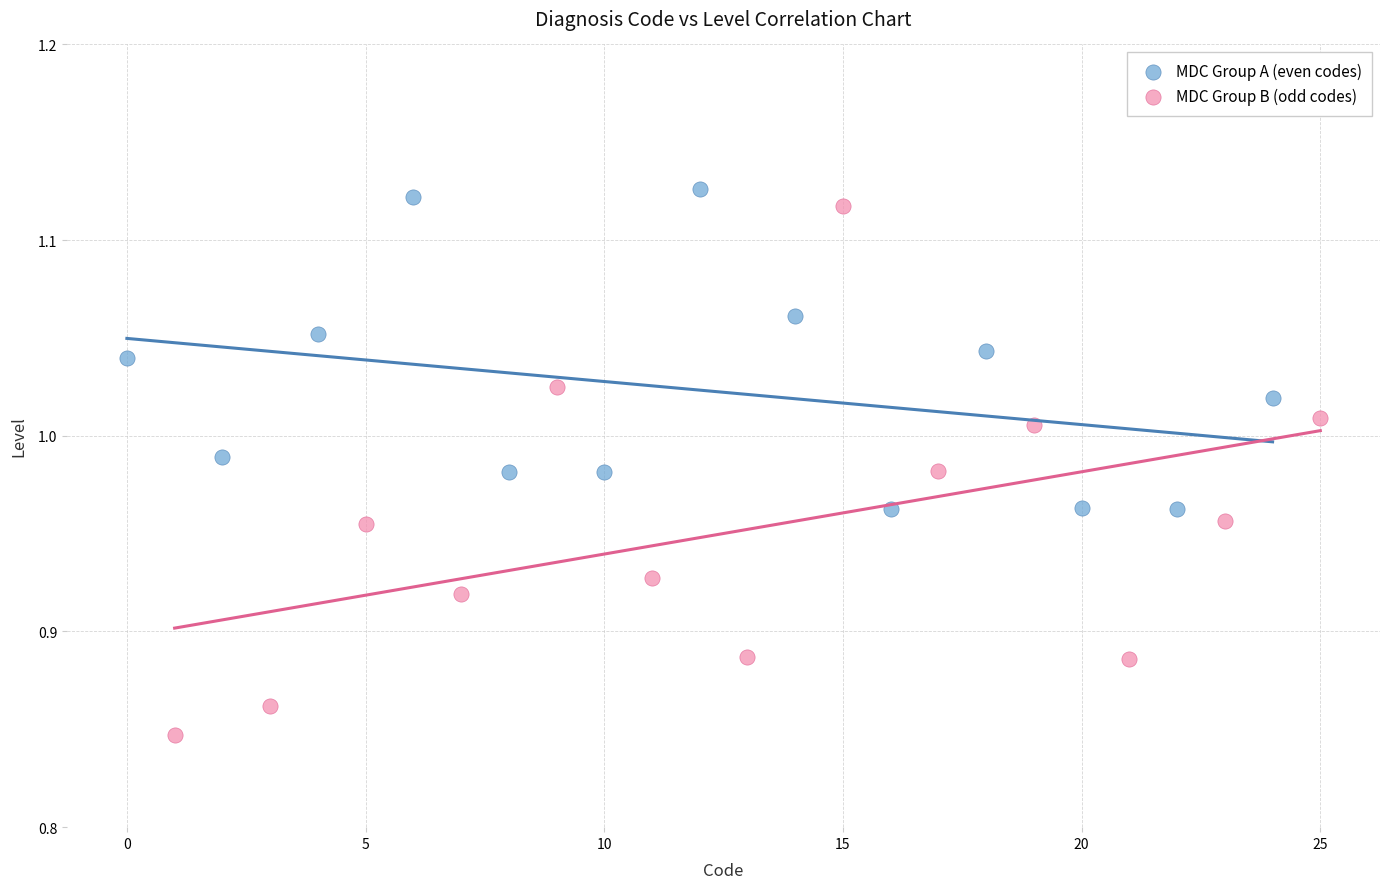

Which series has the widest spread of Y values?

MDC Group B (odd codes)